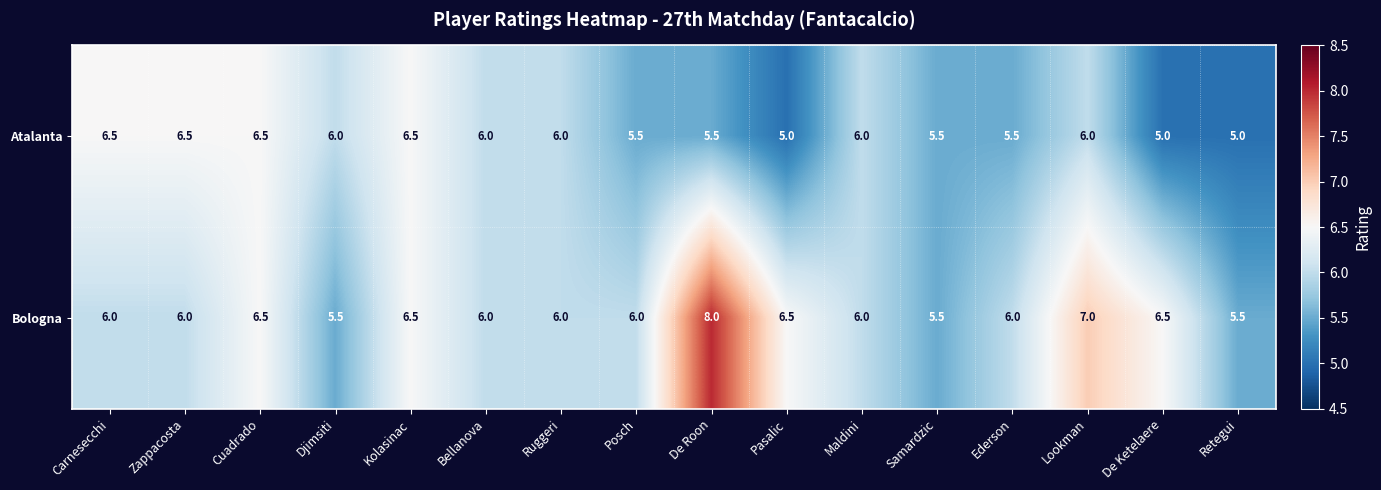

What is the spread (max minus min) of values at Djimsiti?

0.5